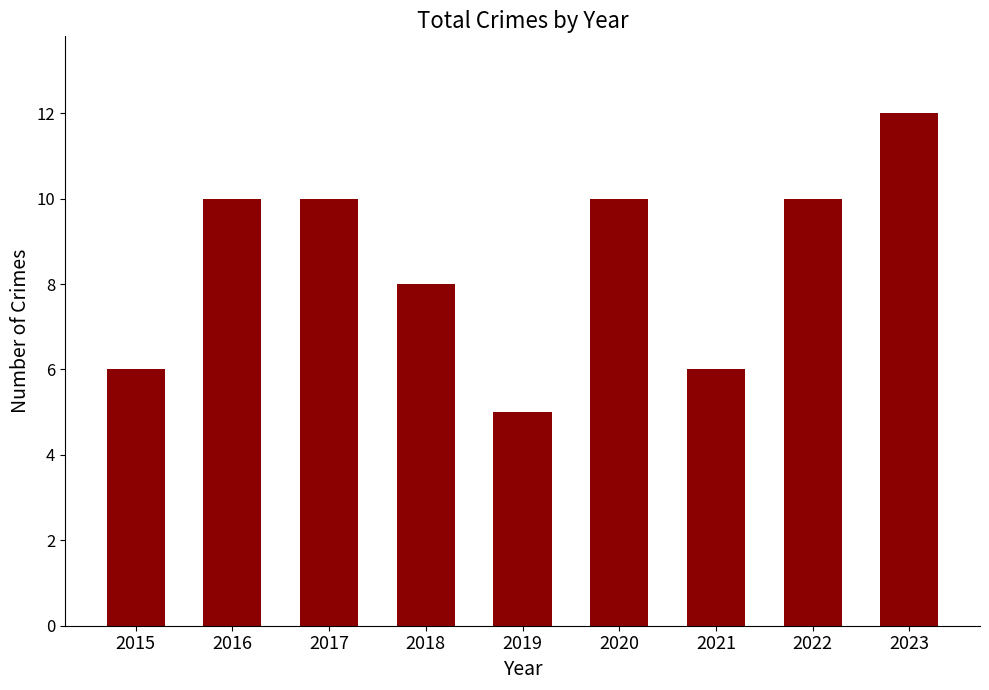

True or false: the data shows 10 at 2021.

False